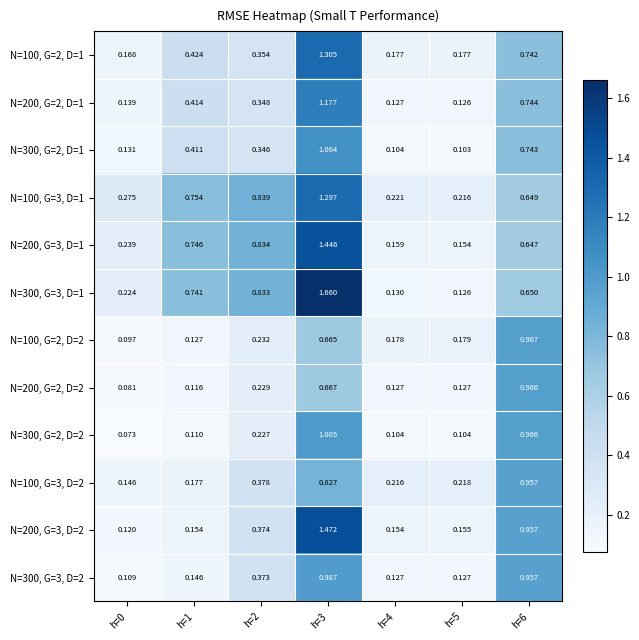

Which label corresponds to the smallest value in the chart?

h=0